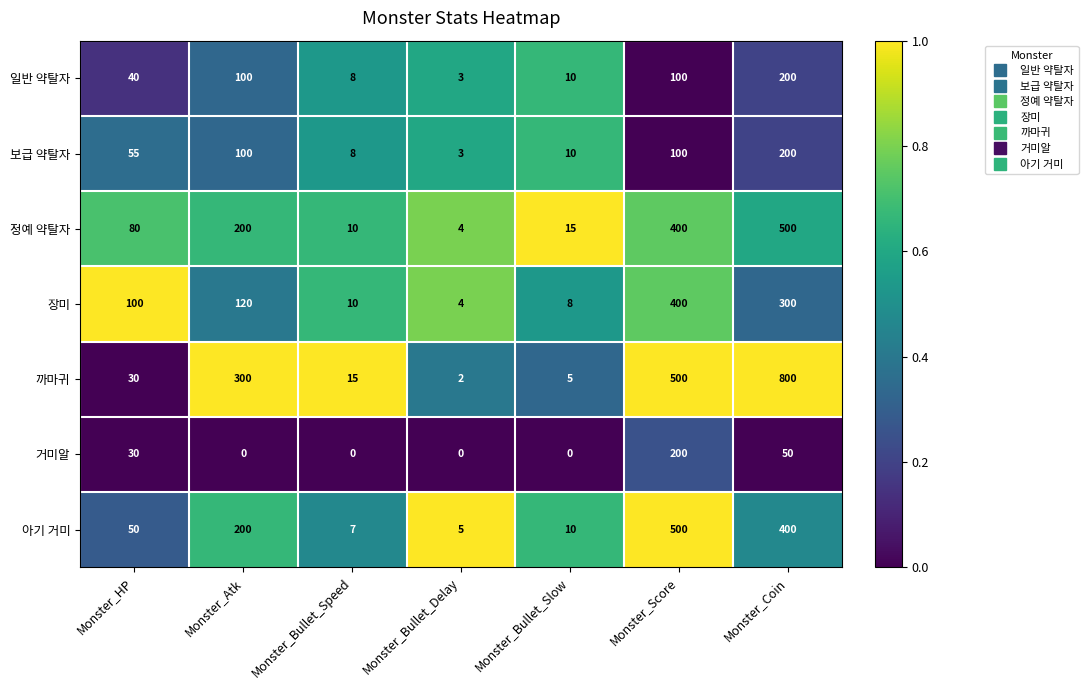

Count the number of categories in the chart.

7